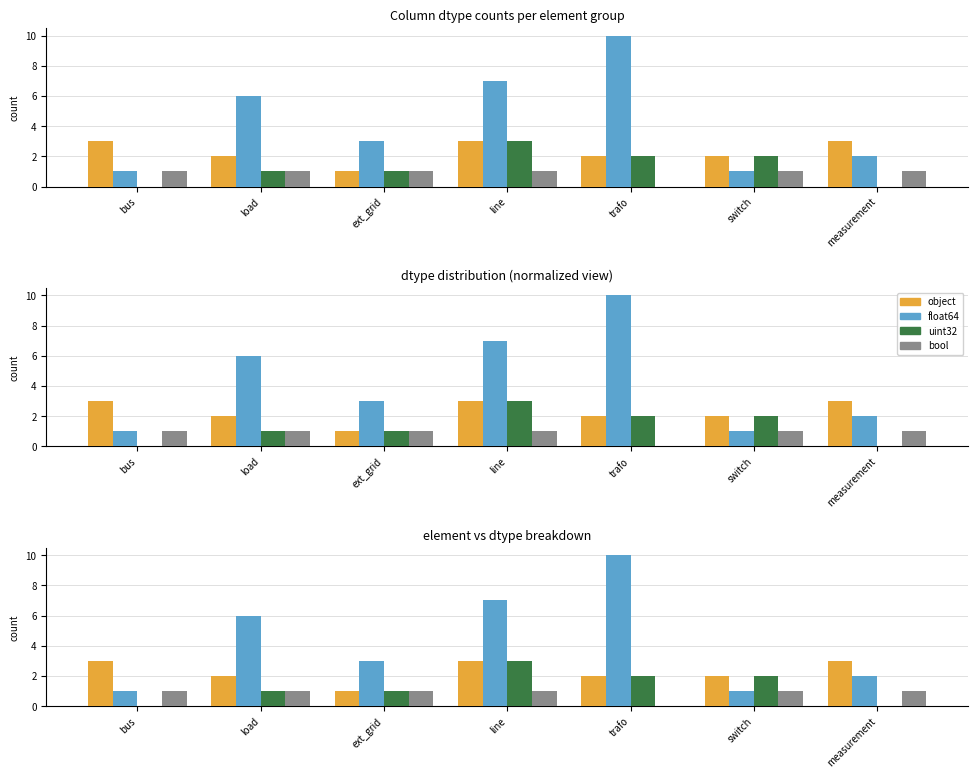

What is the sum of the uint32 values at bus and trafo?

2